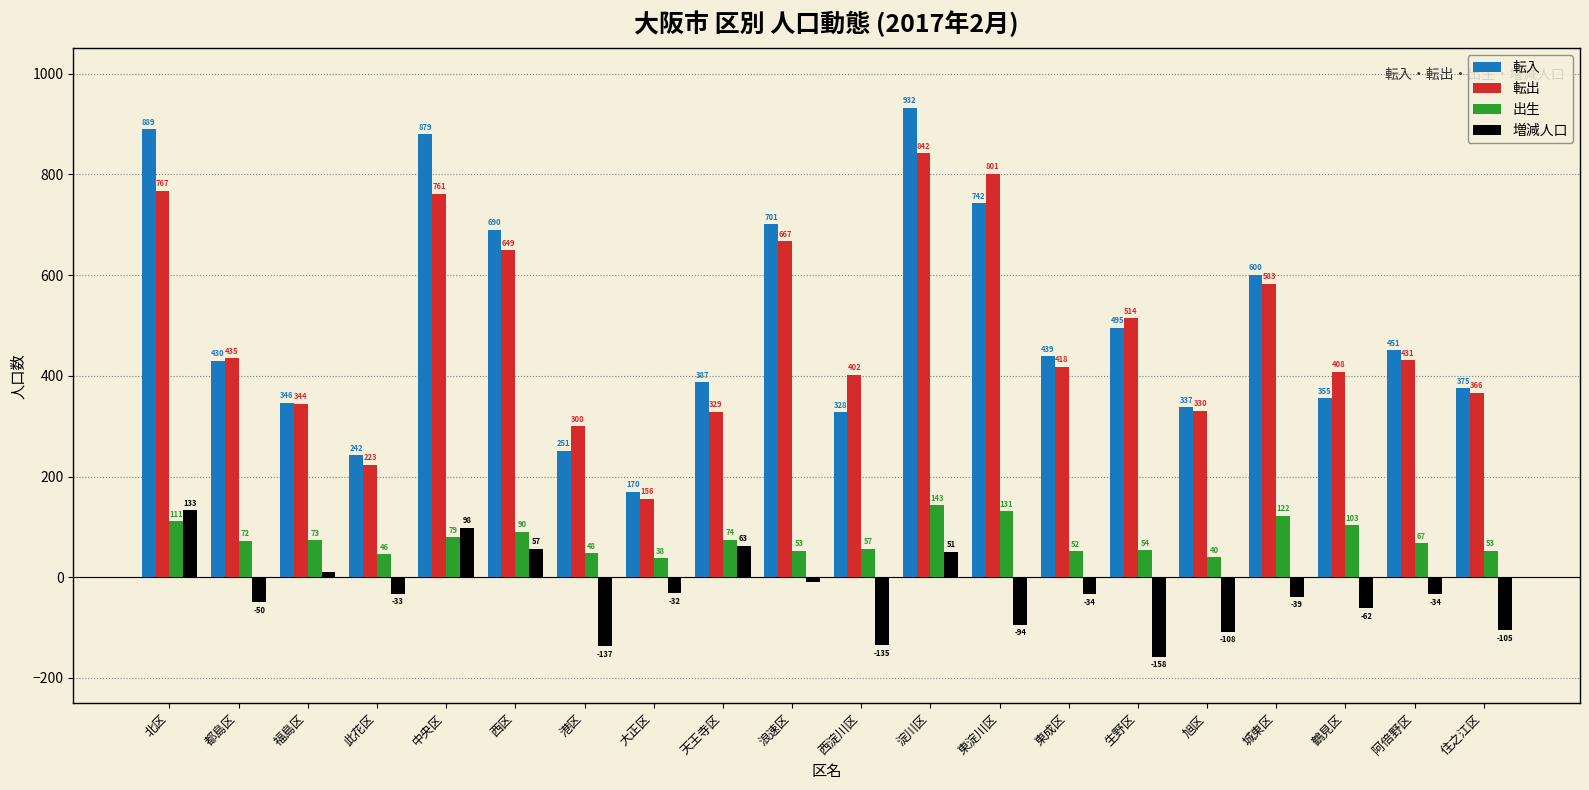

Are the bars horizontal?

No